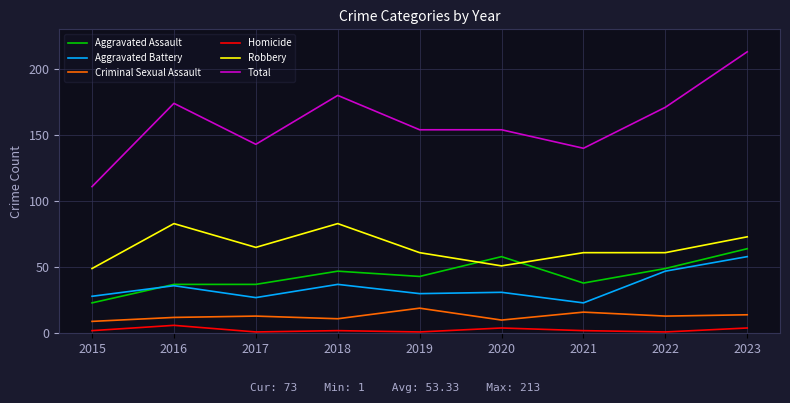

How many intersections are there between Aggravated Assault and Robbery?

2